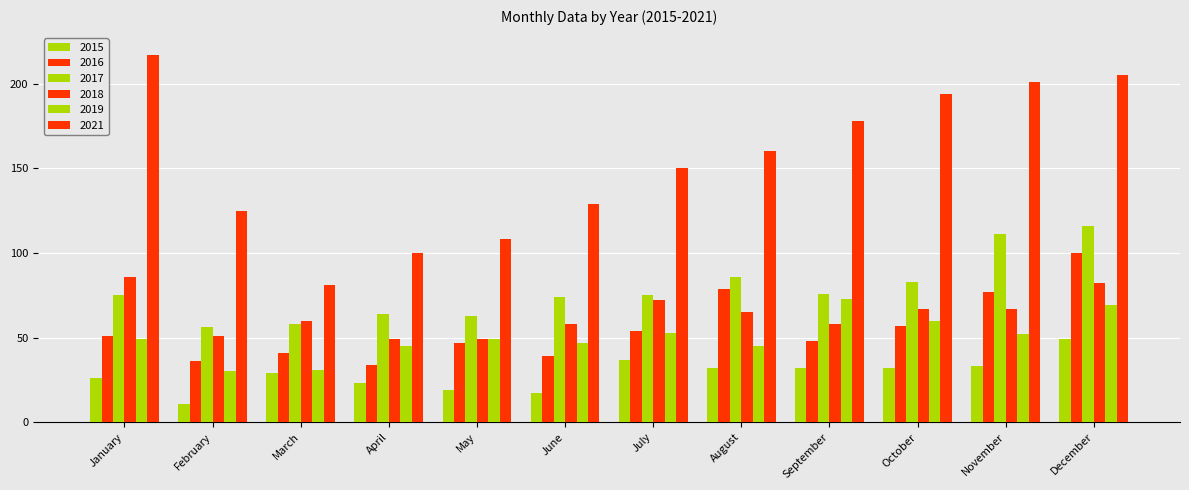

Rank the categories by 2019 value from lowest to highest.

February, March, April, August, June, January, May, November, July, October, December, September